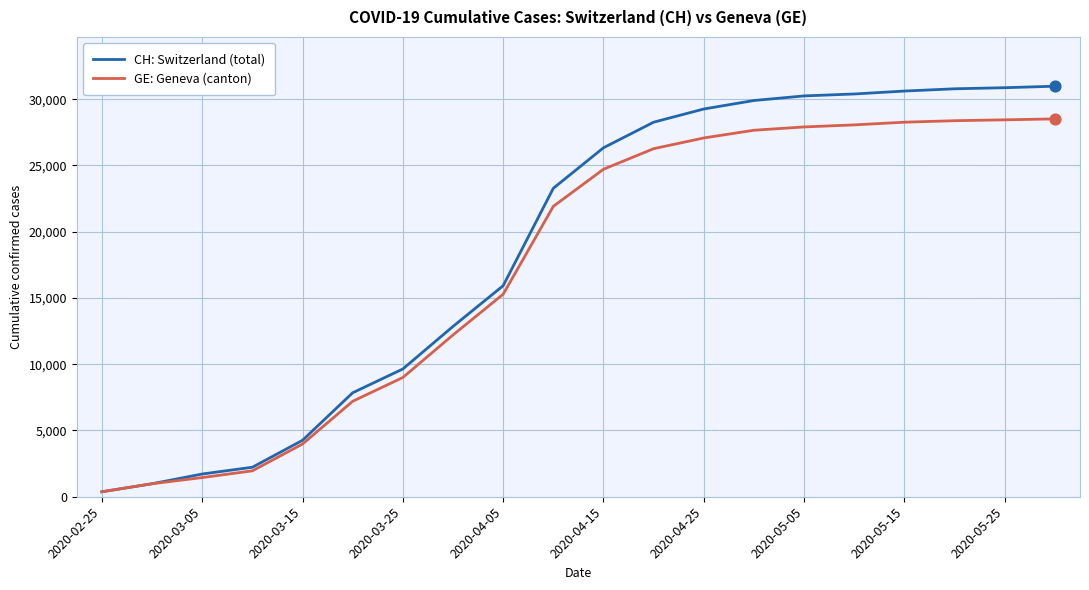

Which series has the largest total across all categories?

CH: Switzerland (total)